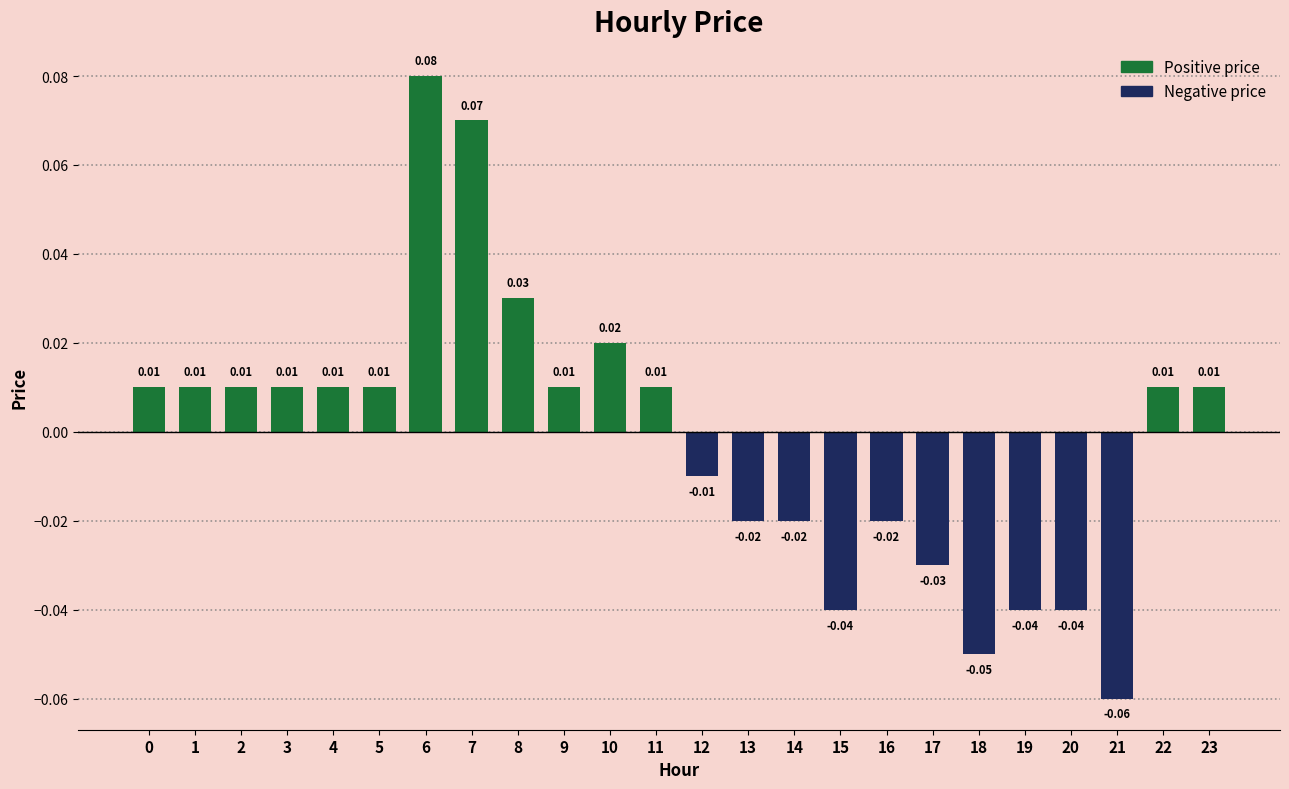

Count the number of values greater than 0.

14